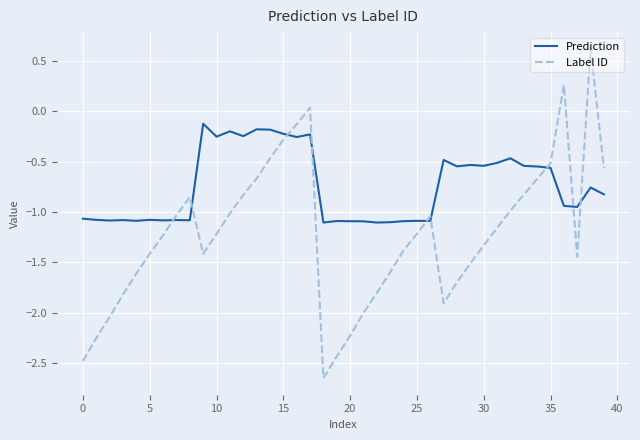

List the series in order of their peak value, lowest first.

Prediction, Label ID